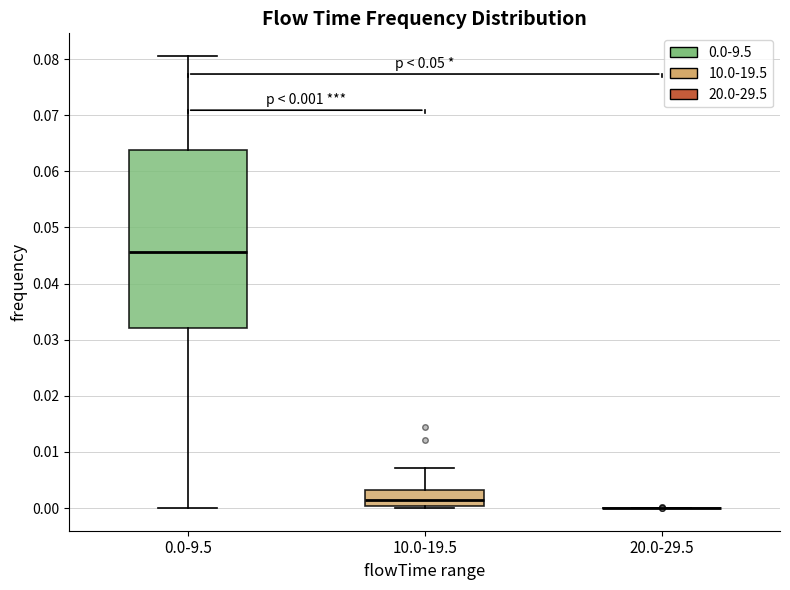

Which box is the tallest, from its lower edge to its upper edge?

0.0-9.5